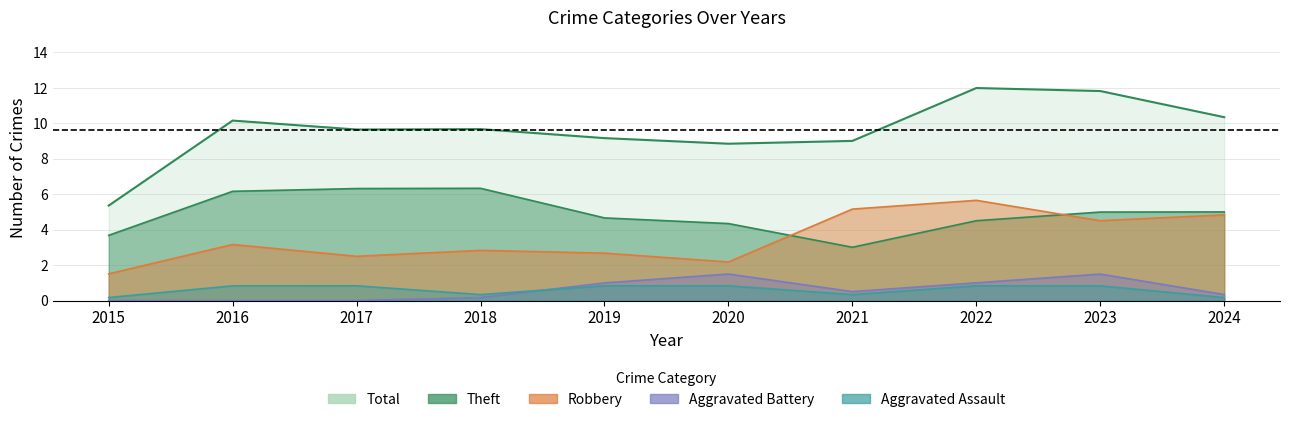

True or false: Aggravated Assault and Robbery cross at least once.

False